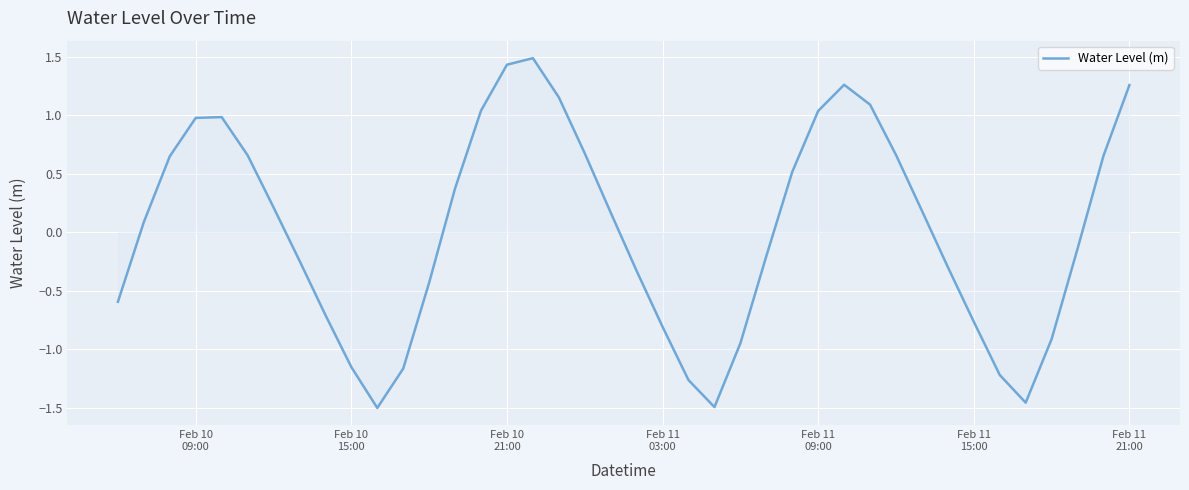

Count the number of categories in the chart.

40